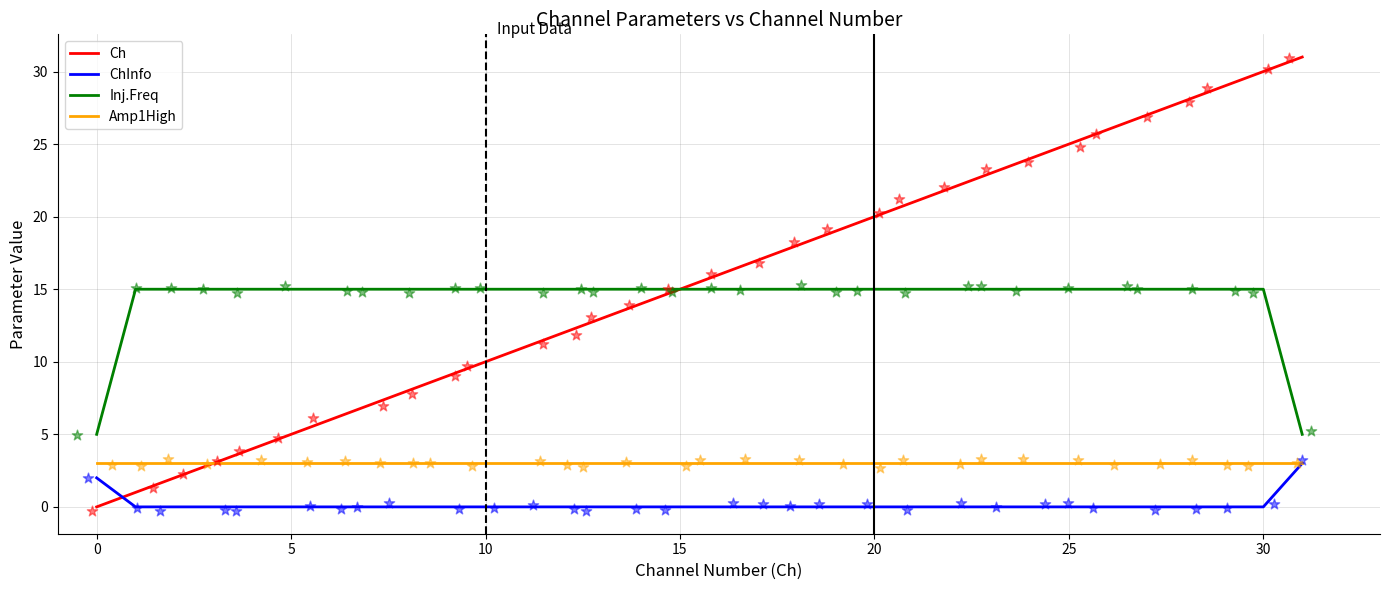

At which category is the sum across all series the highest?

30